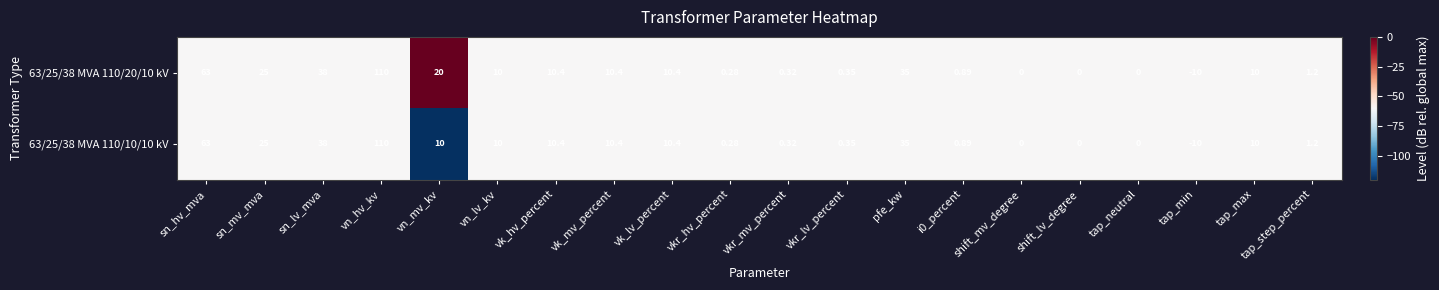

At which label is 63/25/38 MVA 110/10/10 kV closest to 50?

sn_lv_mva